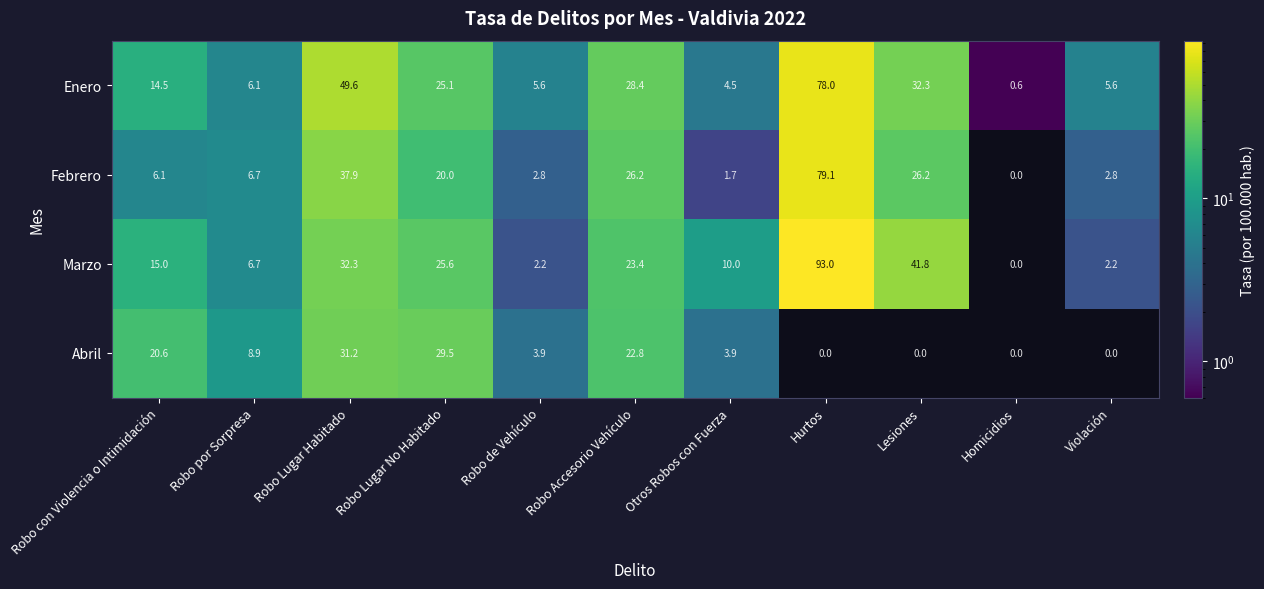

The Abril series shows 3.9 at Otros Robos con Fuerza. True or false?

True